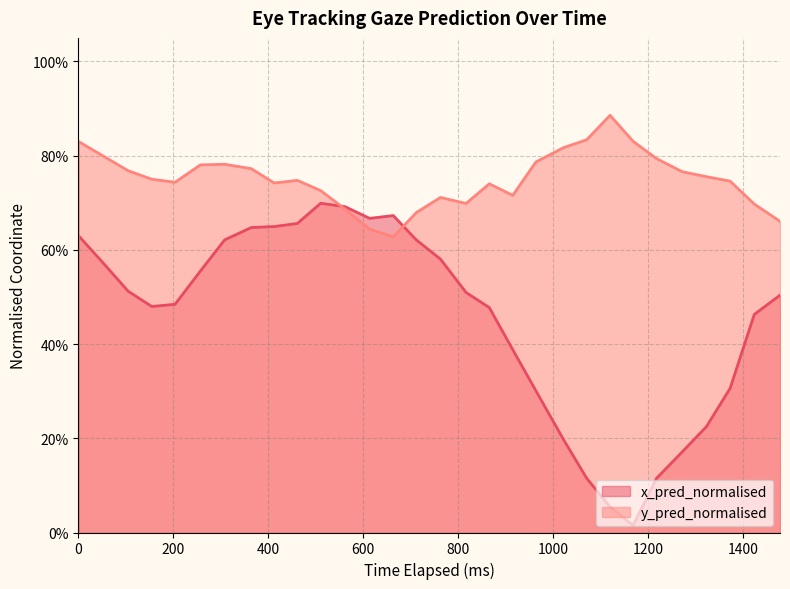

Is the value of x_pred_normalised at 200 greater than the value of y_pred_normalised at 21?

No